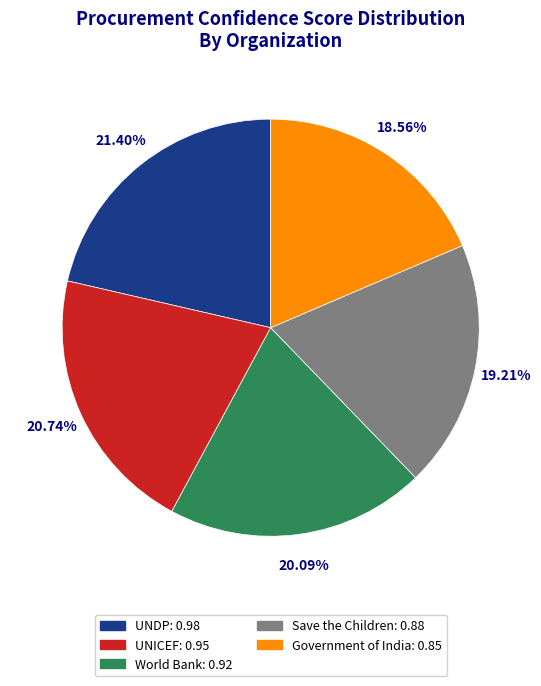

How much of the chart is everything except World Bank?

79.9%